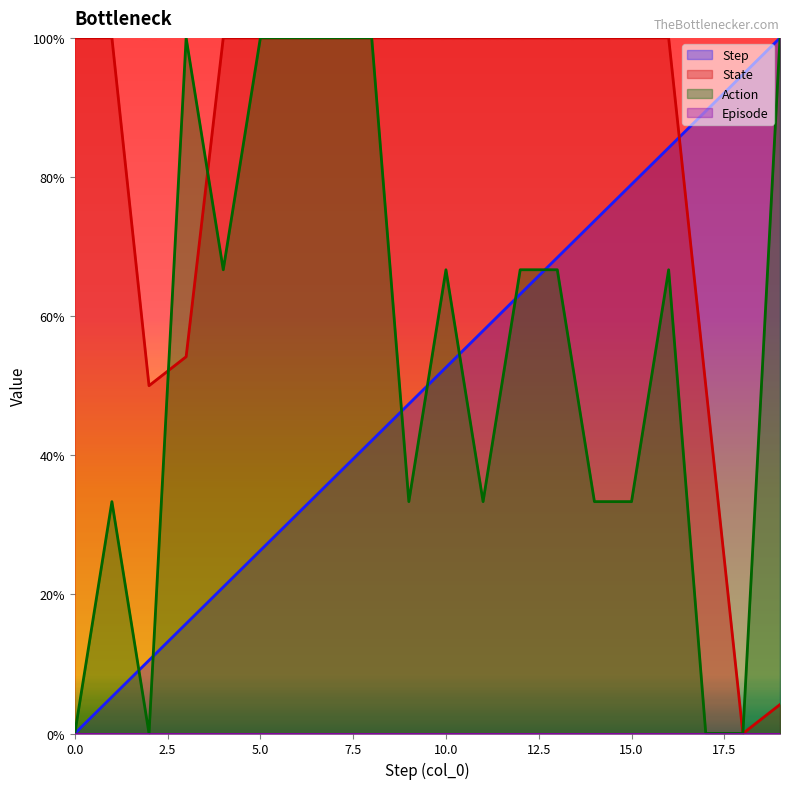

What is the total value across all series at 10.0?

219.3